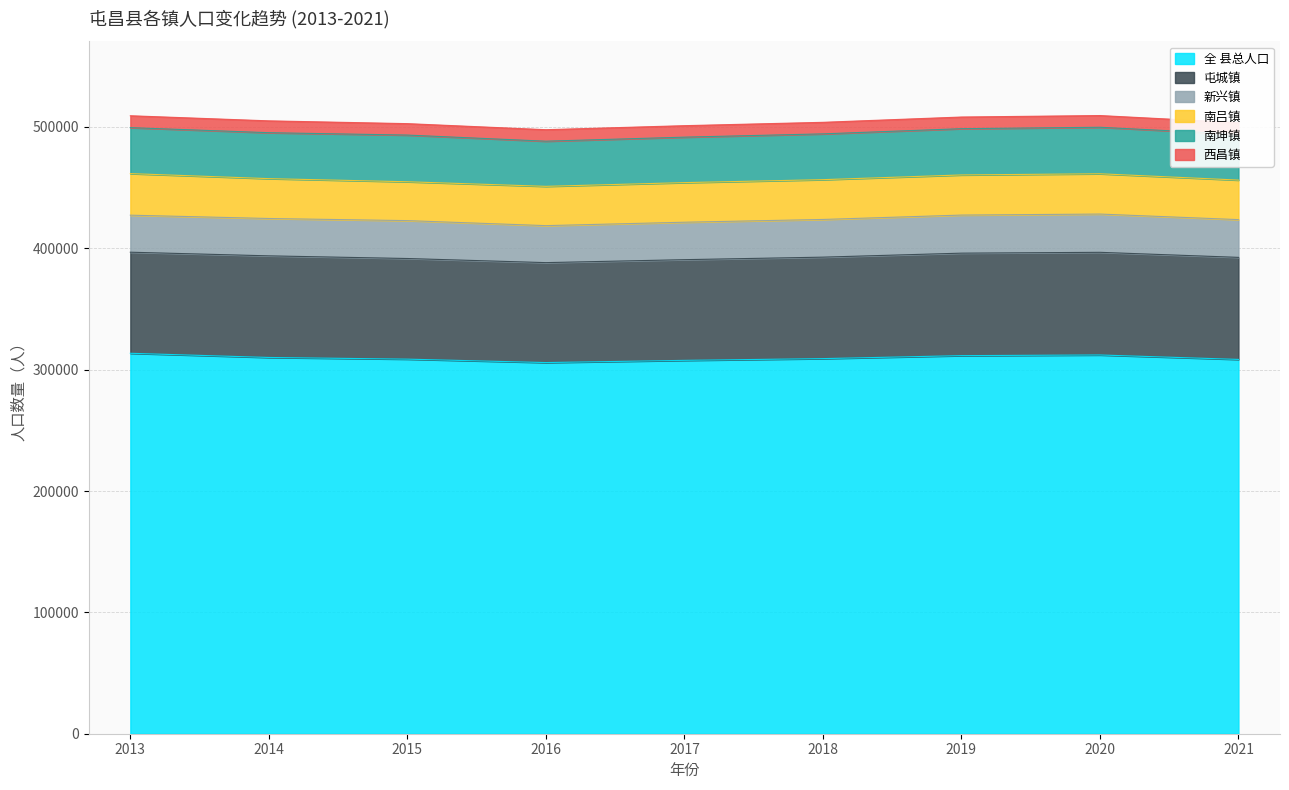

What is the lowest value of the 全 县总人口 series?

305871